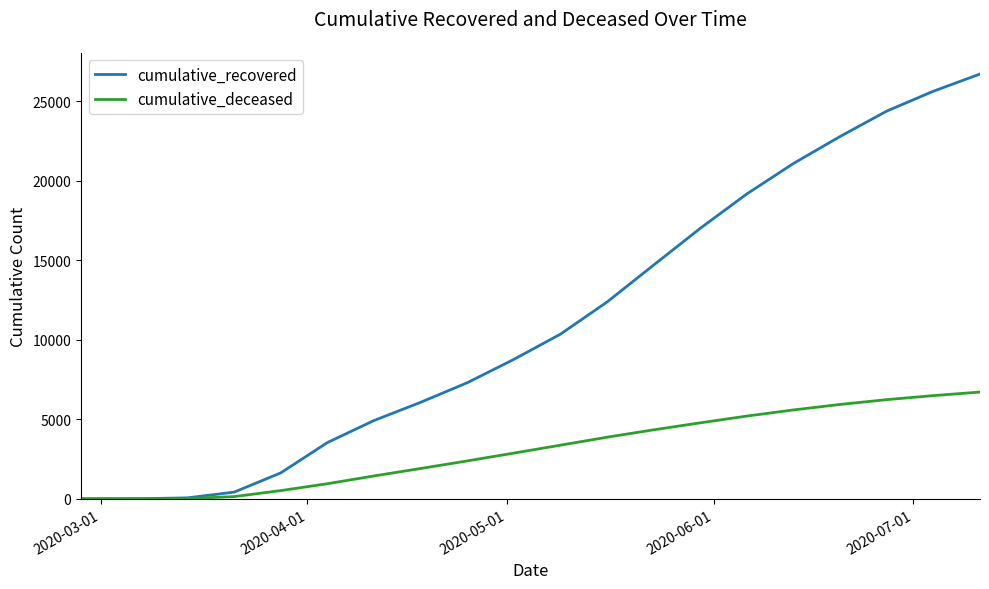

At how many categories does at least one series exceed 24917?

2